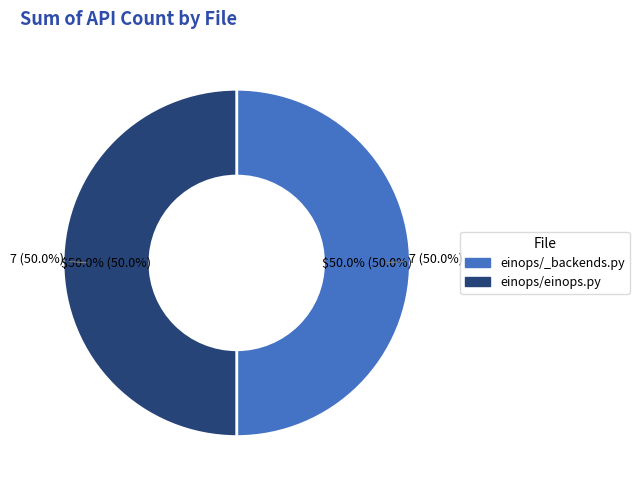

To the nearest percent, what percentage of the pie is einops/_backends.py?

50%